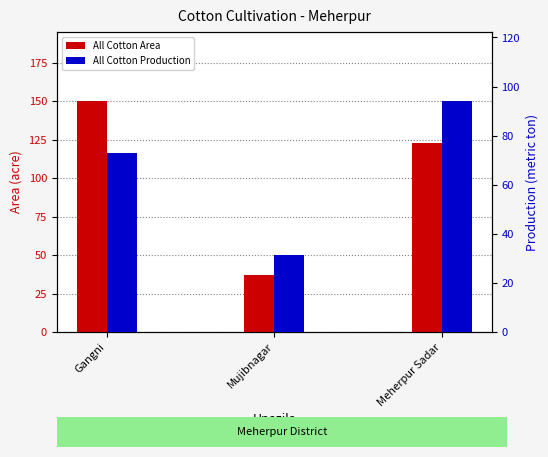

List the series in order of their peak value, highest first.

All Cotton Area, All Cotton Production